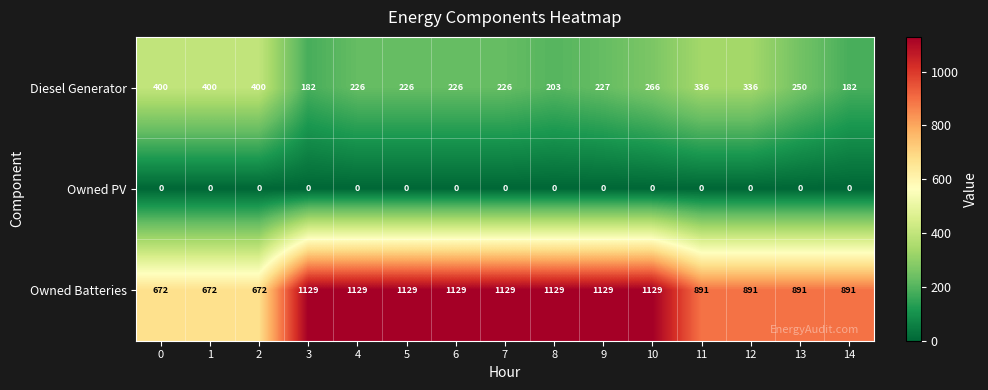

What is the average value of the Owned Batteries series?

974